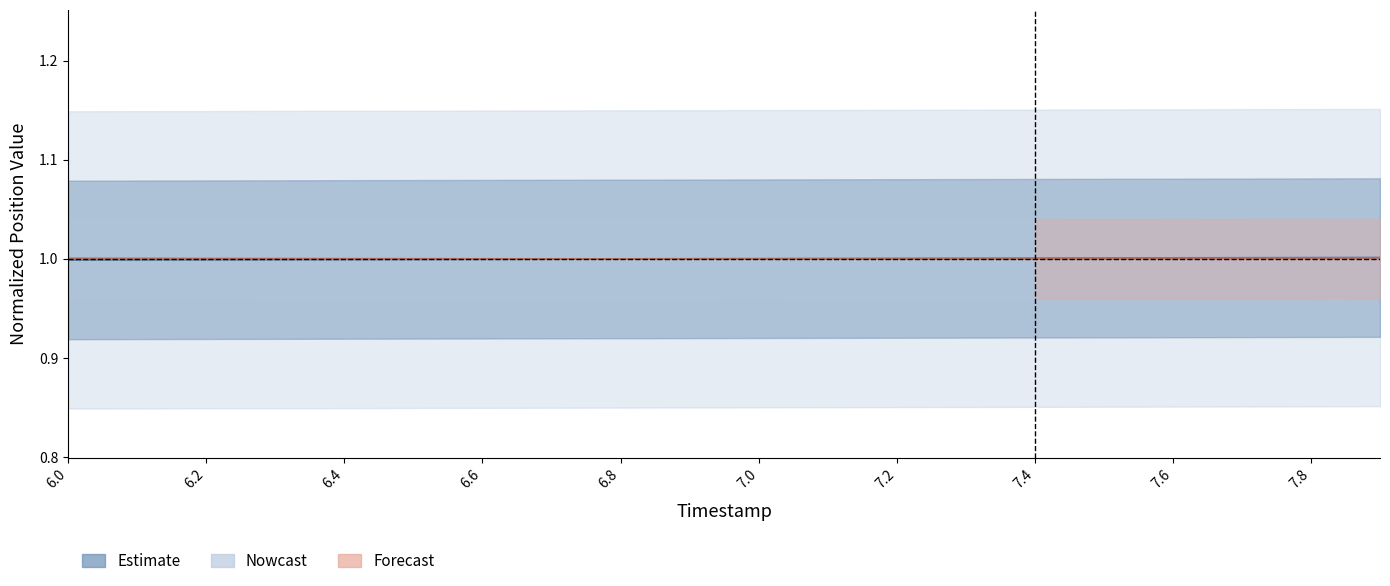

What is the maximum value for Y?

1.0